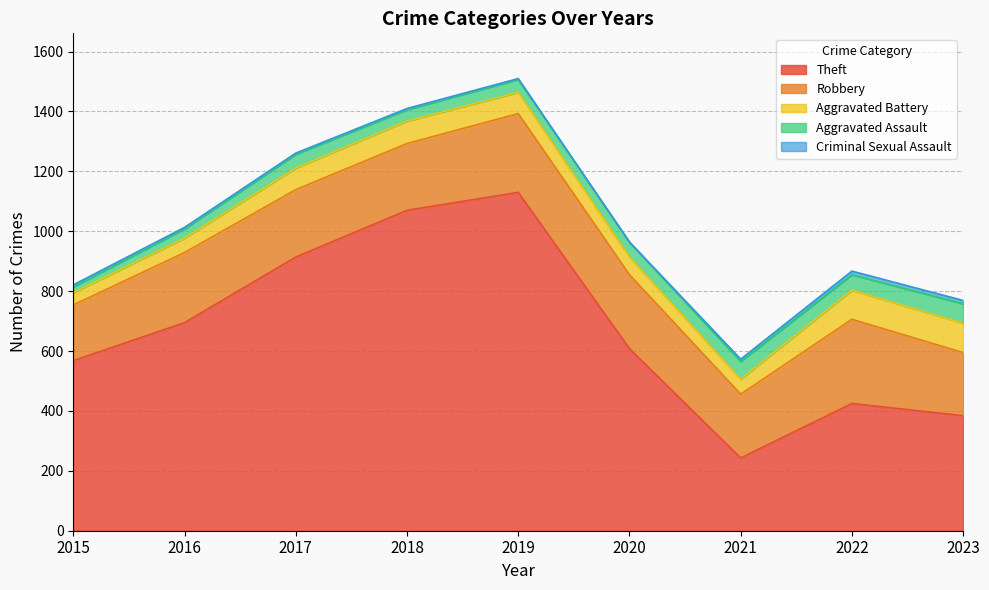

What is the sum of the Theft values at 2021 and 2023?

627